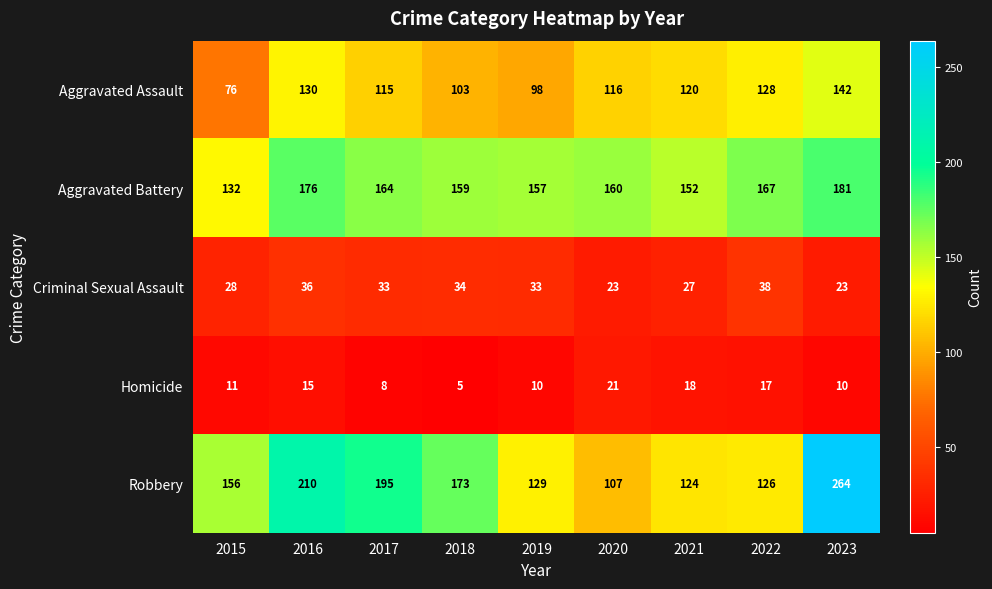

The Aggravated Assault series shows 191 at 2020. True or false?

False